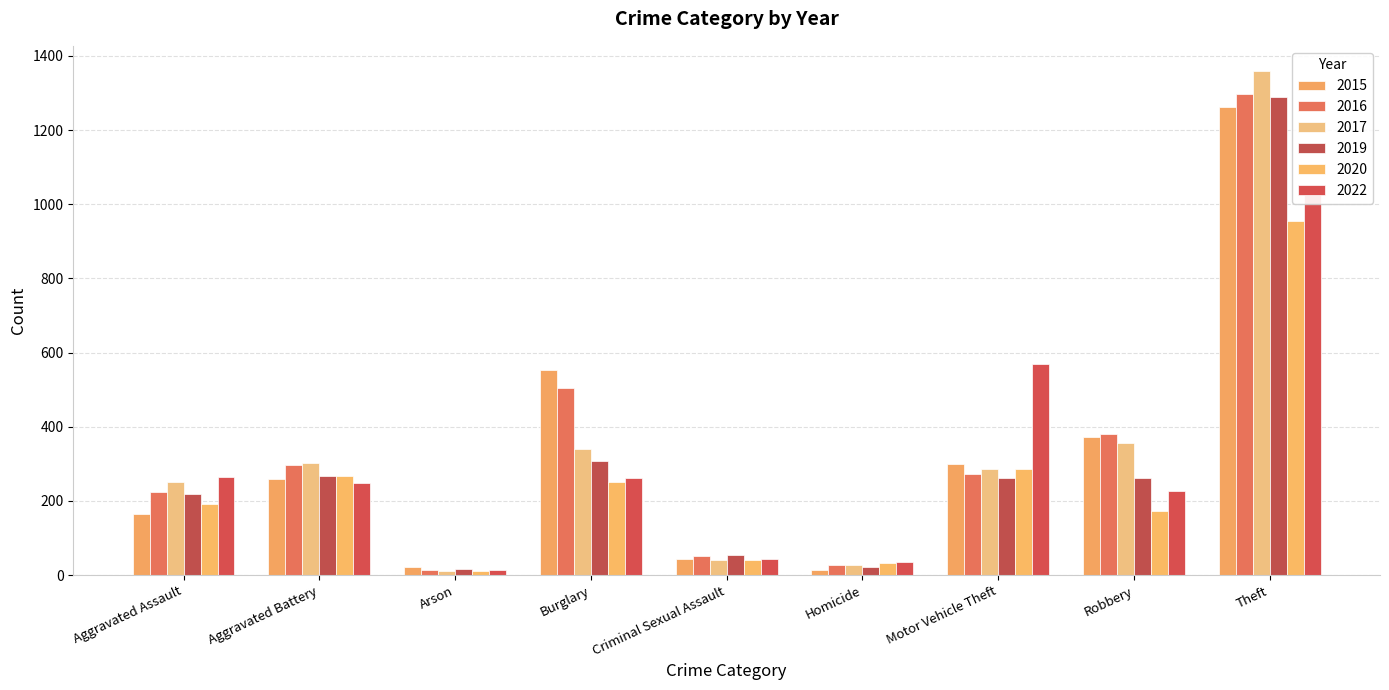

What is the total value across all series at Arson?

91